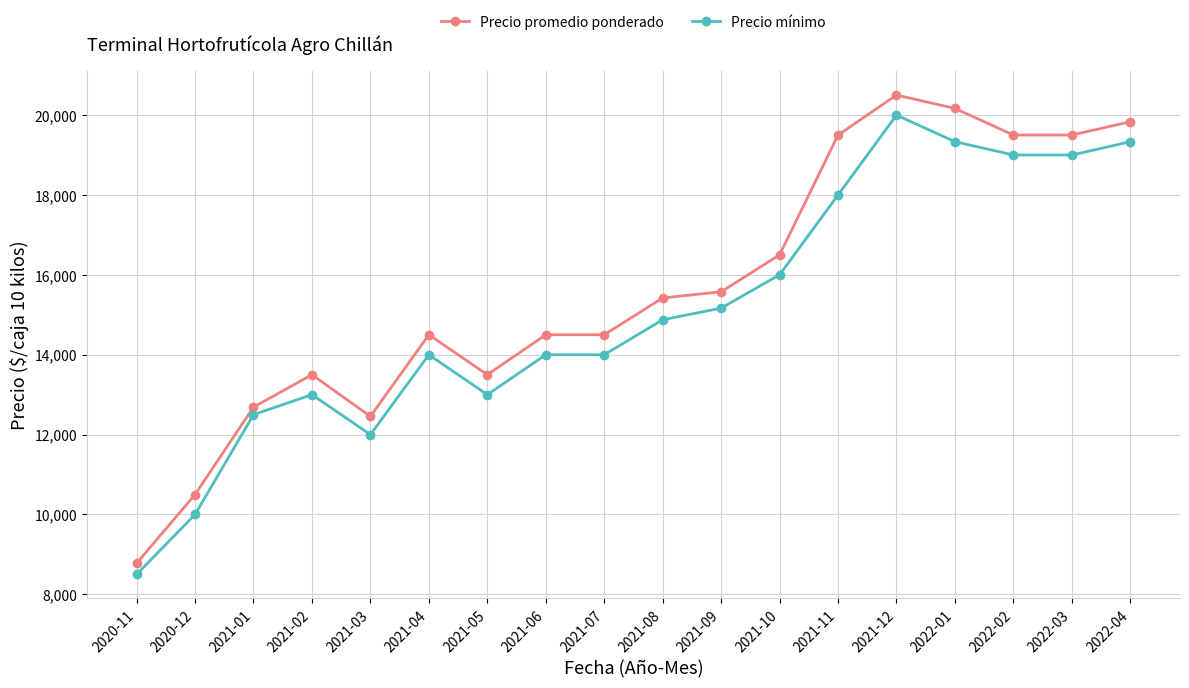

Is the value of Precio mínimo at 2021-02 greater than the value of Precio promedio ponderado at 2021-08?

No